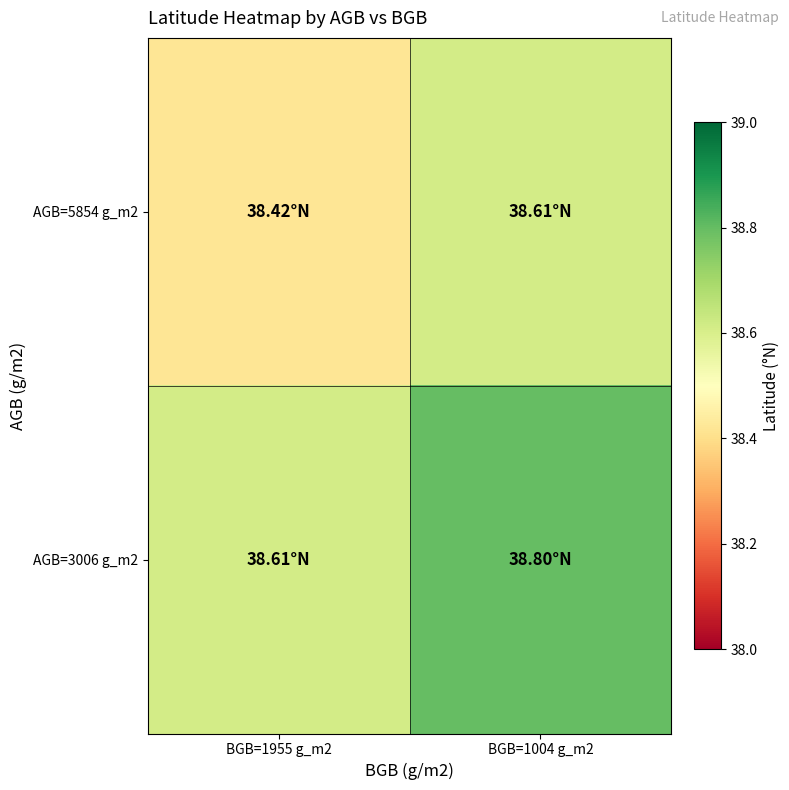

Reading left to right, list all the values displayed in this chart.

AGB=5854 g_m2: BGB=1955 g_m2=38.4	BGB=1004 g_m2=38.6
AGB=3006 g_m2: BGB=1955 g_m2=38.6	BGB=1004 g_m2=38.8